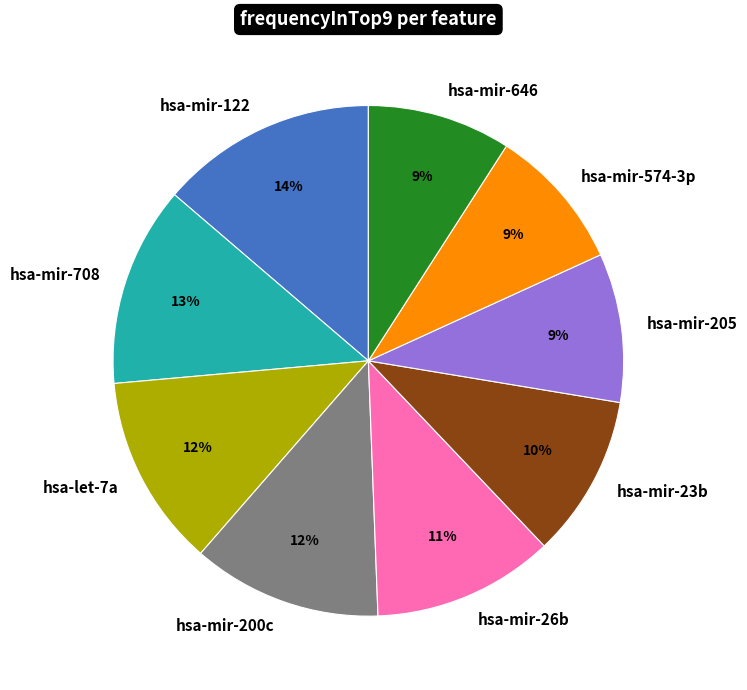

True or false: hsa-let-7a accounts for 26% of the total.

False